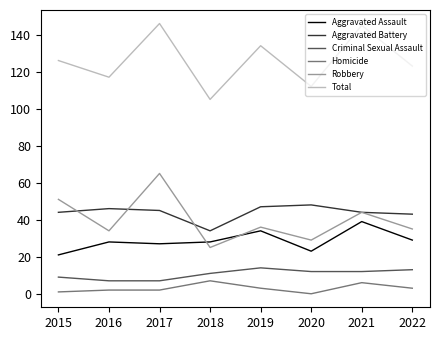

True or false: Aggravated Battery has a value of 43 at 2022.

True